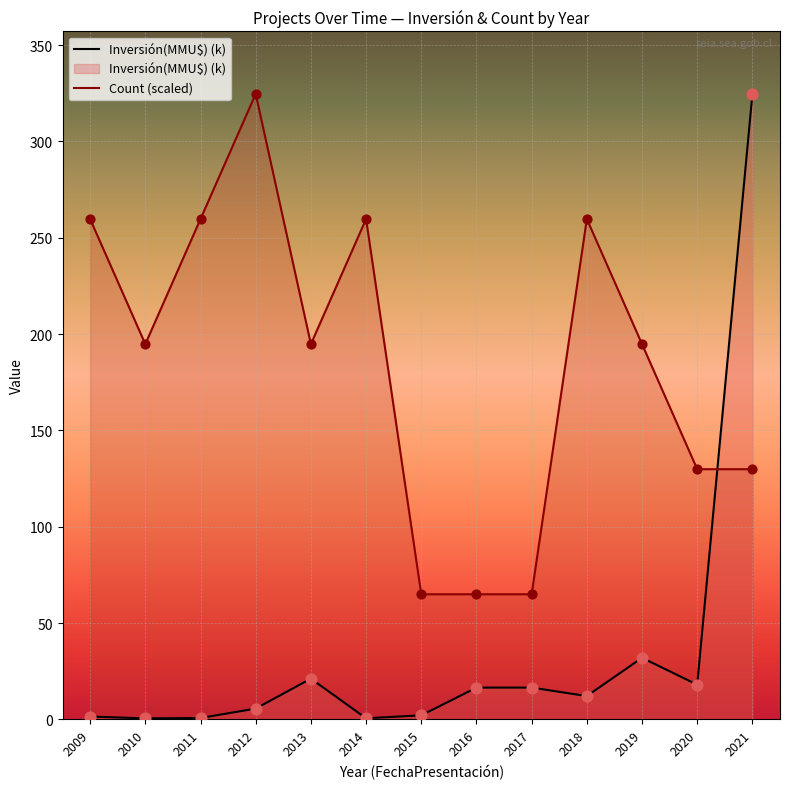

At how many categories does at least one series exceed 250?

6